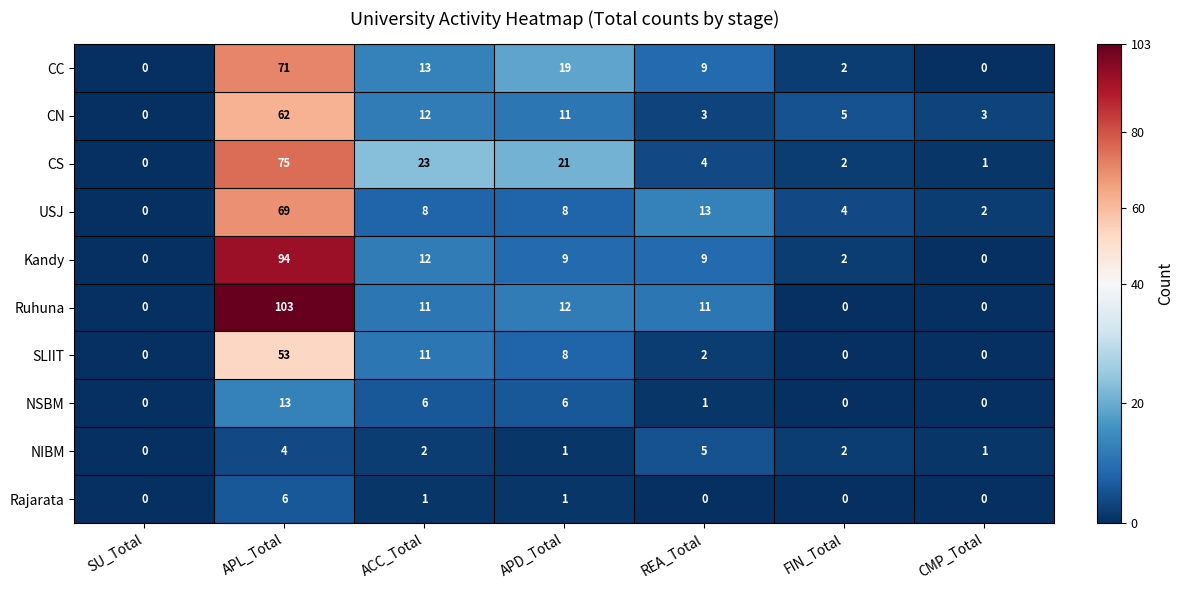

The Ruhuna series shows 11 at ACC_Total. True or false?

True